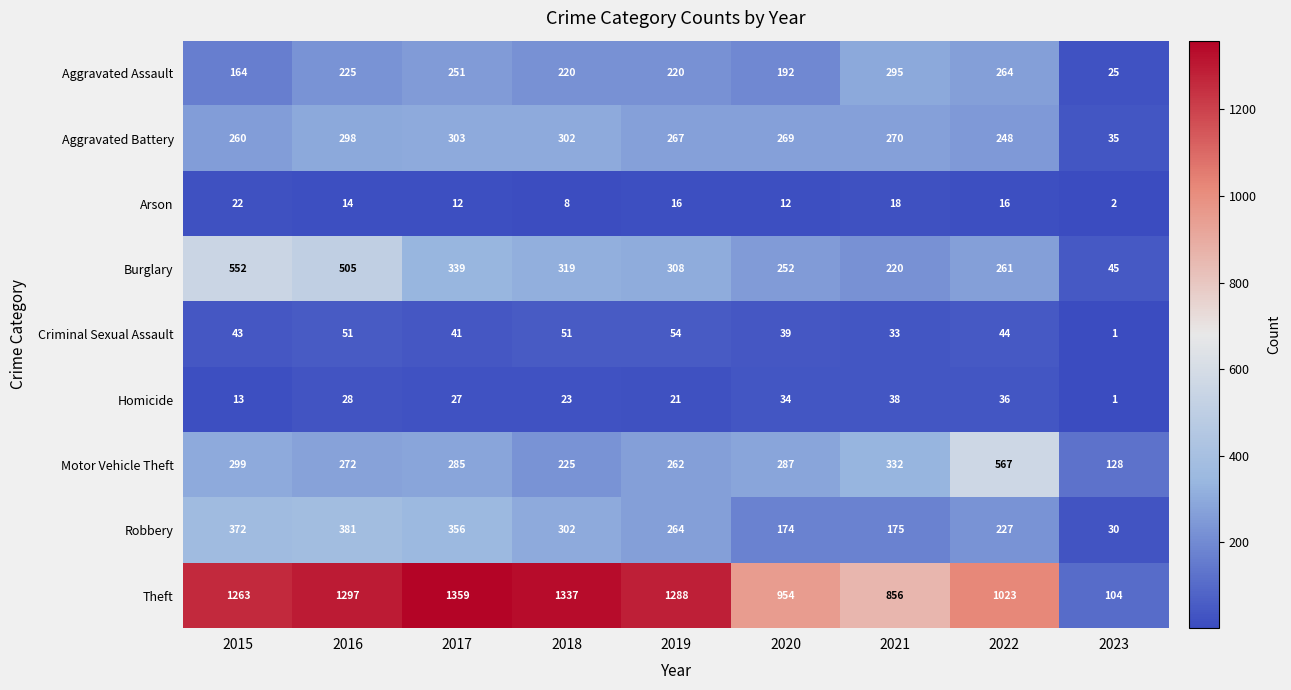

Is the value of Criminal Sexual Assault at 2018 greater than the value of Aggravated Assault at 2017?

No